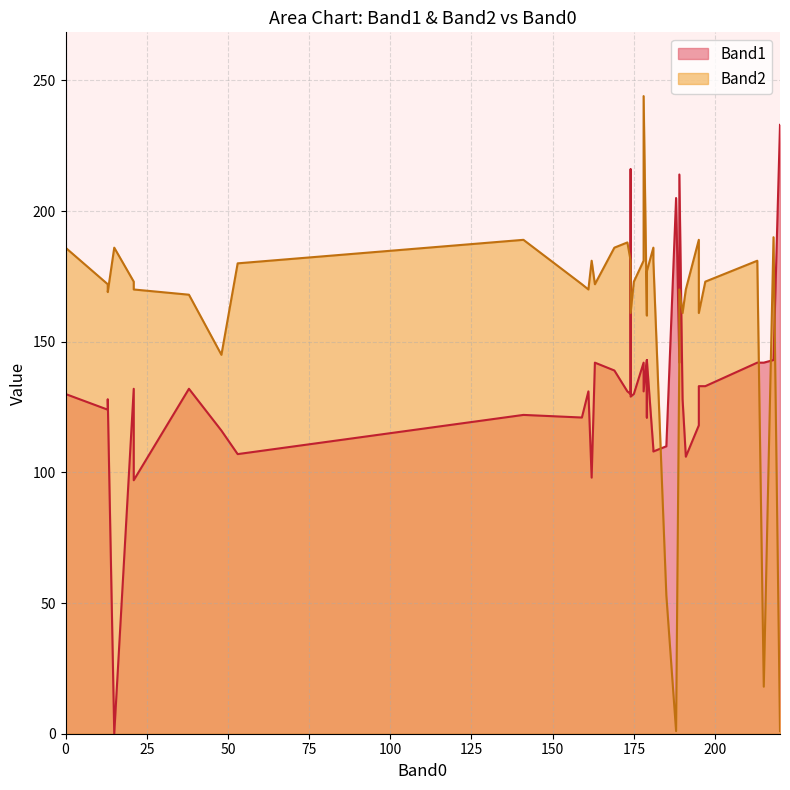

At which category does Band1 reach its first local valley?

1